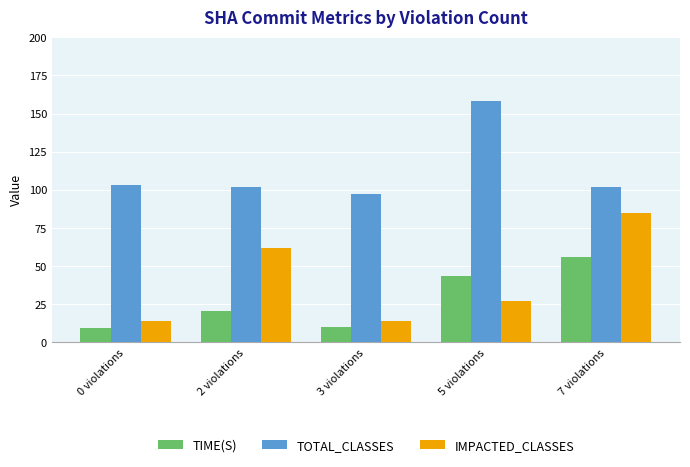

What is the approximate value of TIME(S) at 2 violations?

20.5